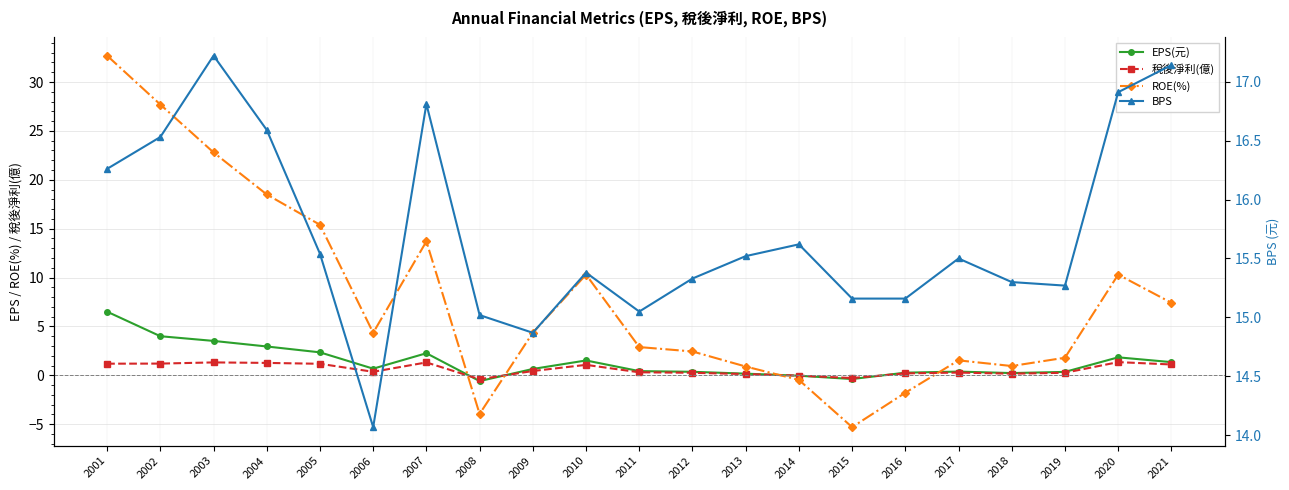

At which label is EPS(元) closest to 2?

2020